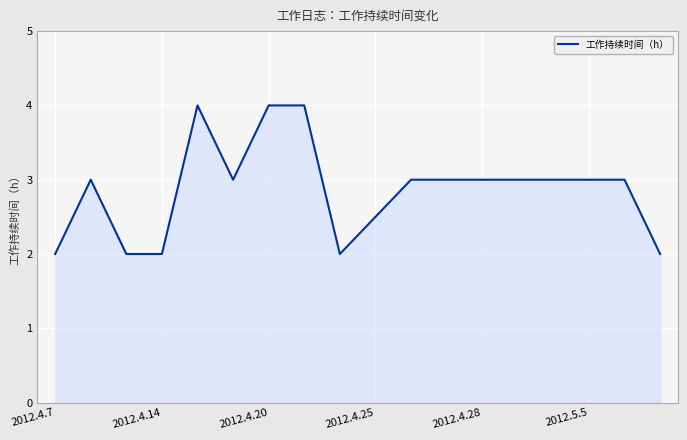

What is the difference between the maximum and minimum values?

2.0